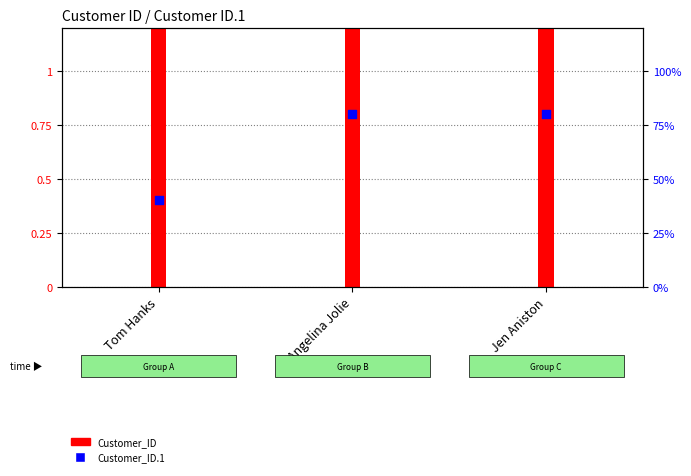

At how many categories does at least one series exceed 0?

3